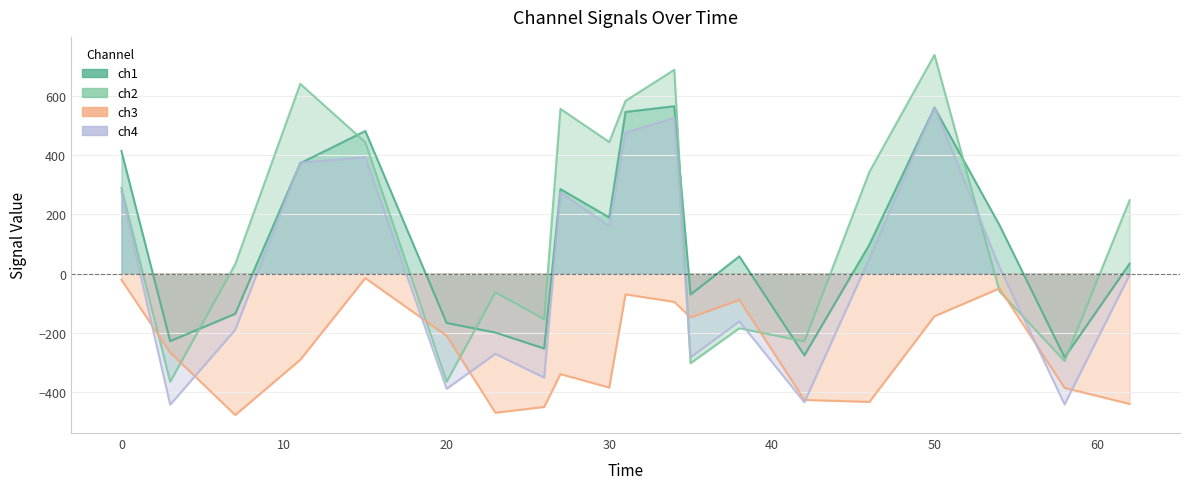

At which label does ch1 reach its minimum?

58